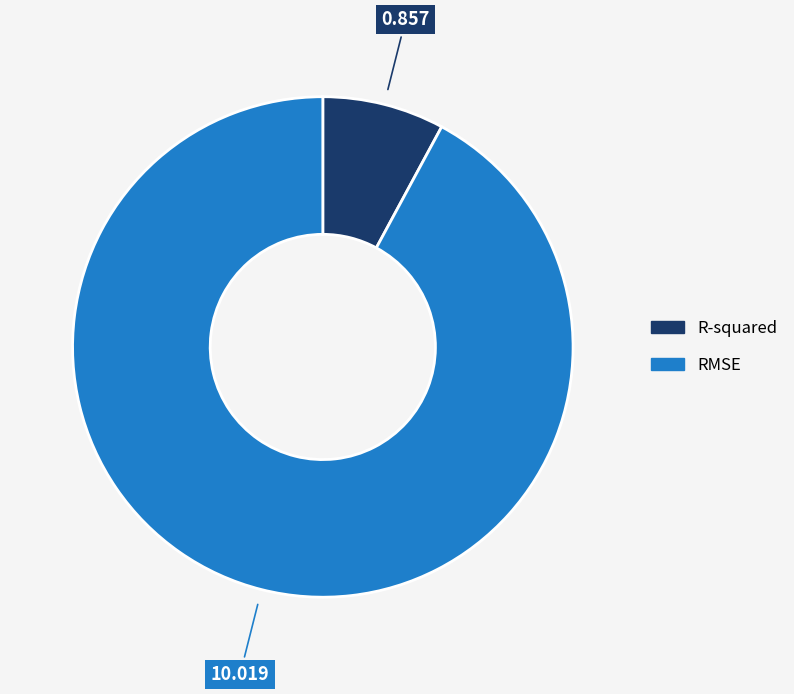

Count the number of slices in the pie.

2